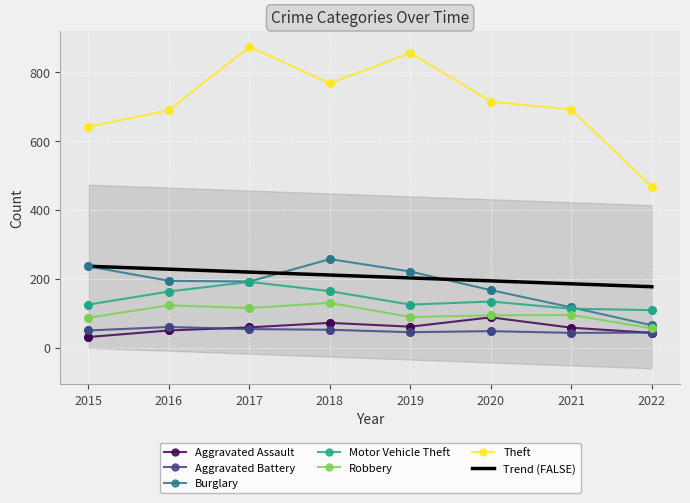

Which series reaches the minimum Y coordinate?

Aggravated Assault